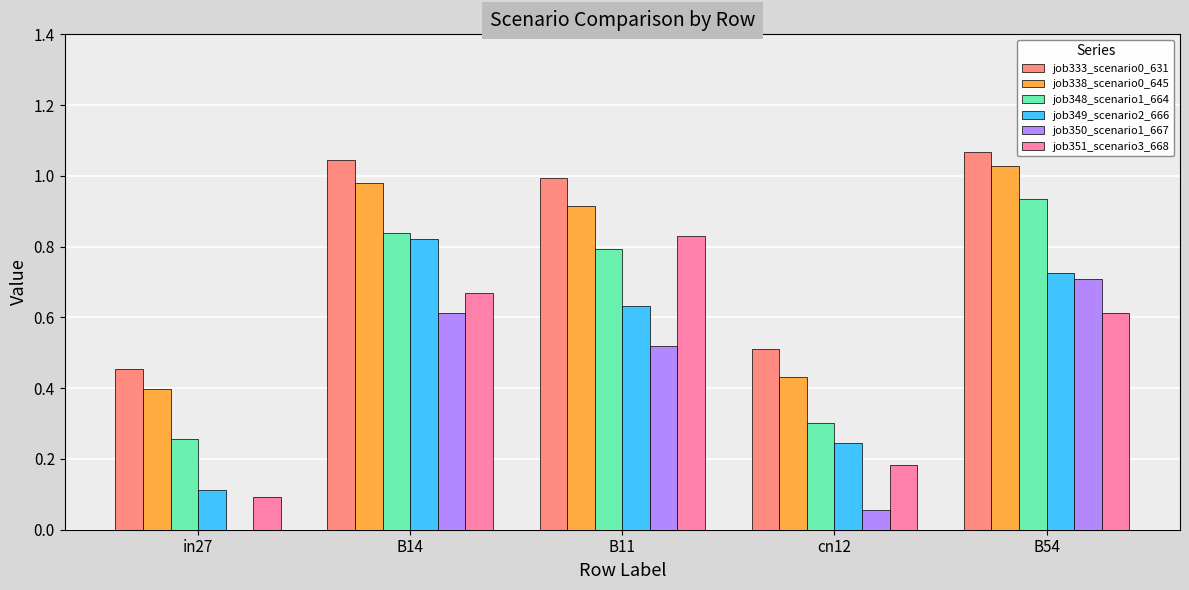

Where is job338_scenario0_645 nearest to the value 0?

in27